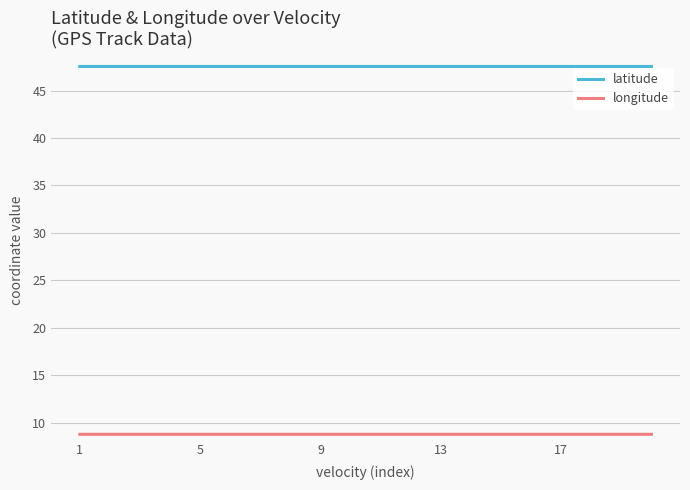

List the series in order of their overall mean, lowest first.

longitude, latitude